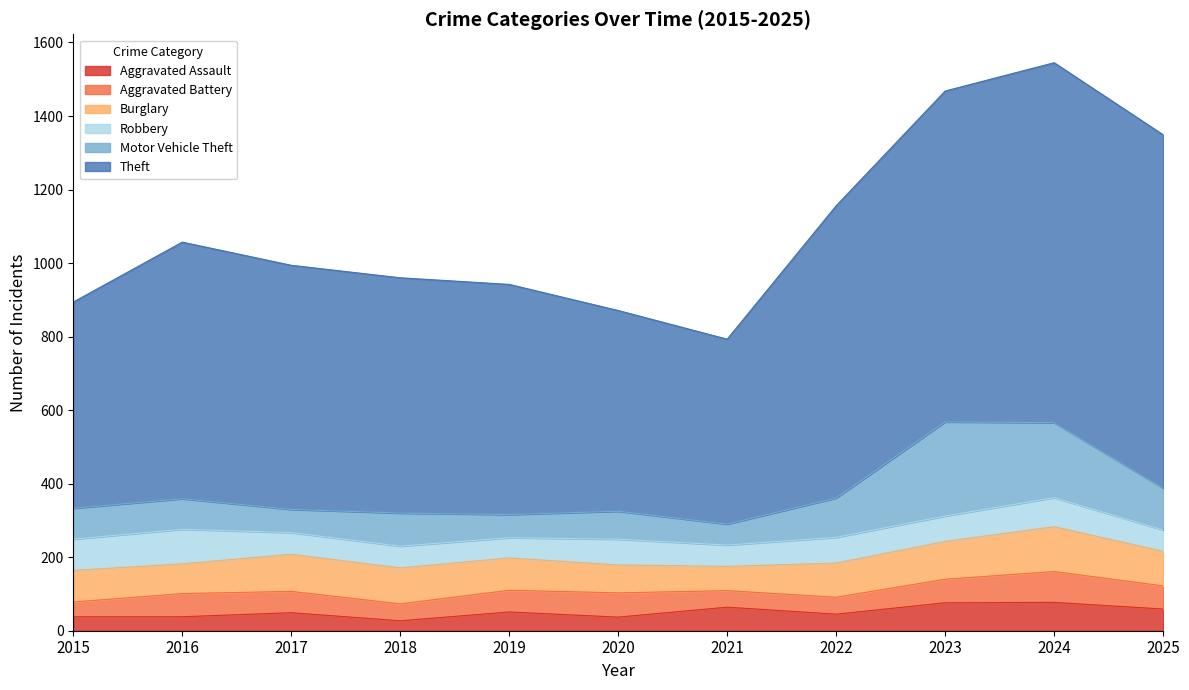

What is the difference between the highest and lowest values at 2018?

613